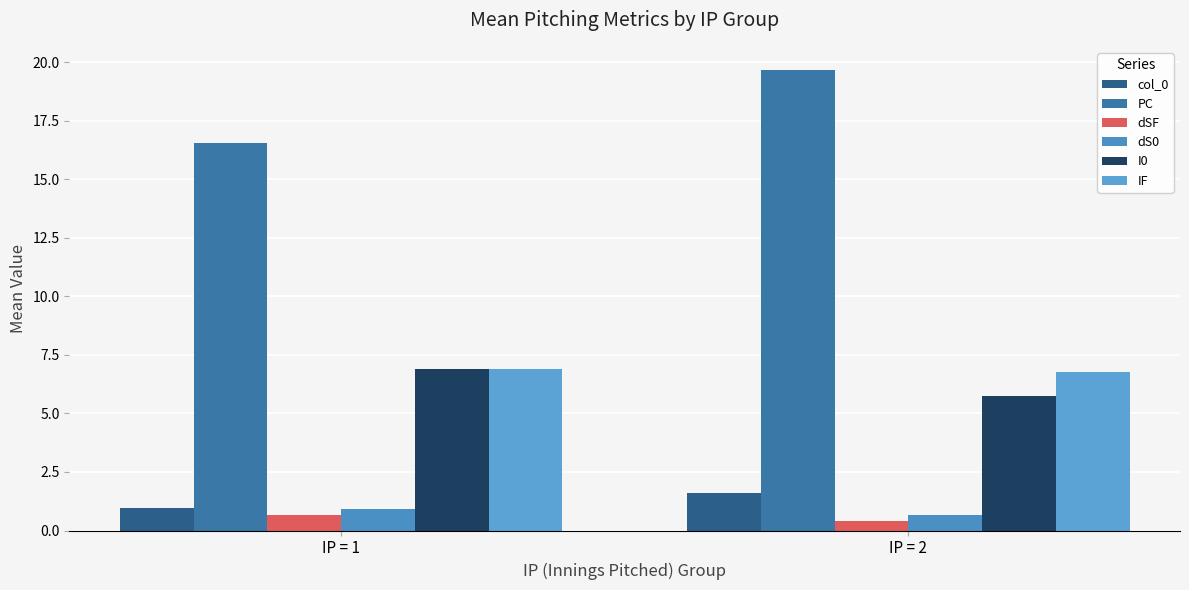

Reading left to right, list all the values displayed in this chart.

col_0: IP = 1=1.0	IP = 2=1.6
PC: IP = 1=16.5	IP = 2=19.7
dSF: IP = 1=0.7	IP = 2=0.4
dS0: IP = 1=0.9	IP = 2=0.7
I0: IP = 1=6.9	IP = 2=5.8
IF: IP = 1=6.9	IP = 2=6.8